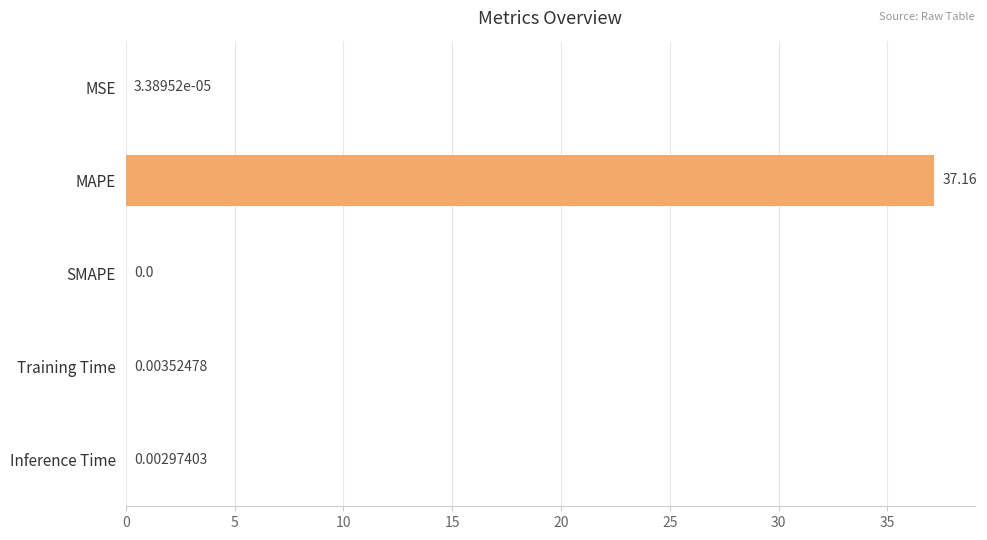

What is the sum of all values?

37.2